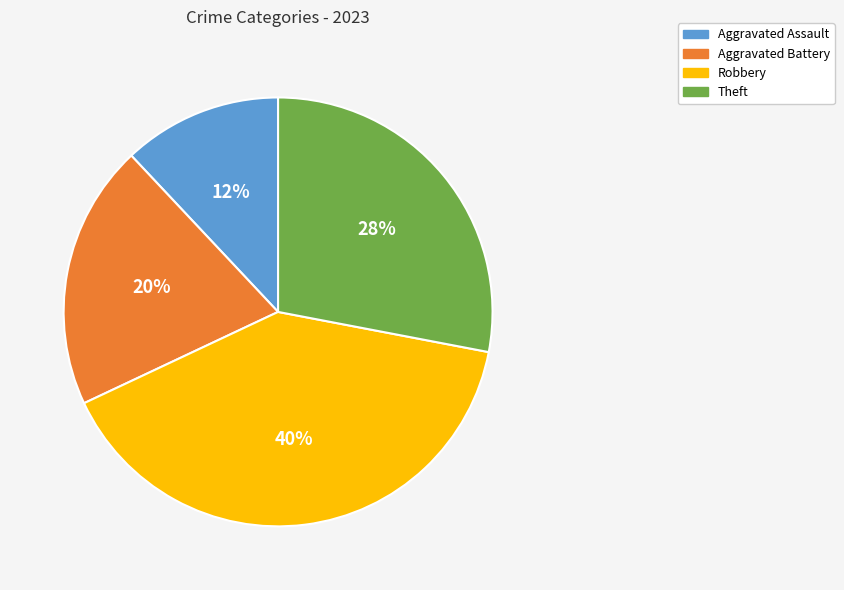

What percentage is the Robbery slice, to the nearest percent?

40%